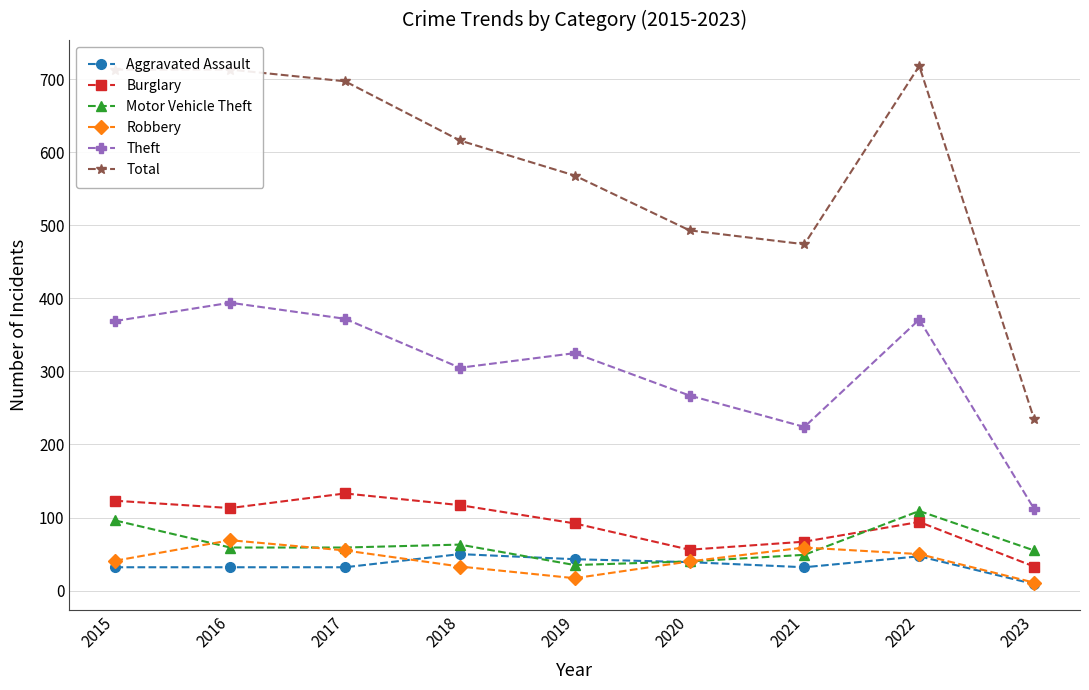

What is the minimum value for Theft?

112